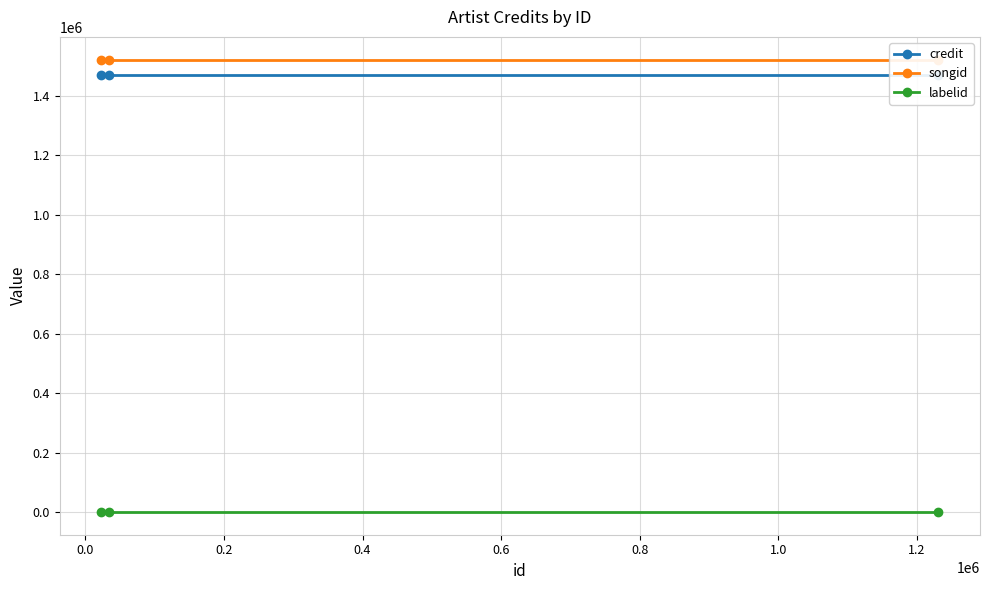

List the series in order of their peak value, lowest first.

labelid, credit, songid